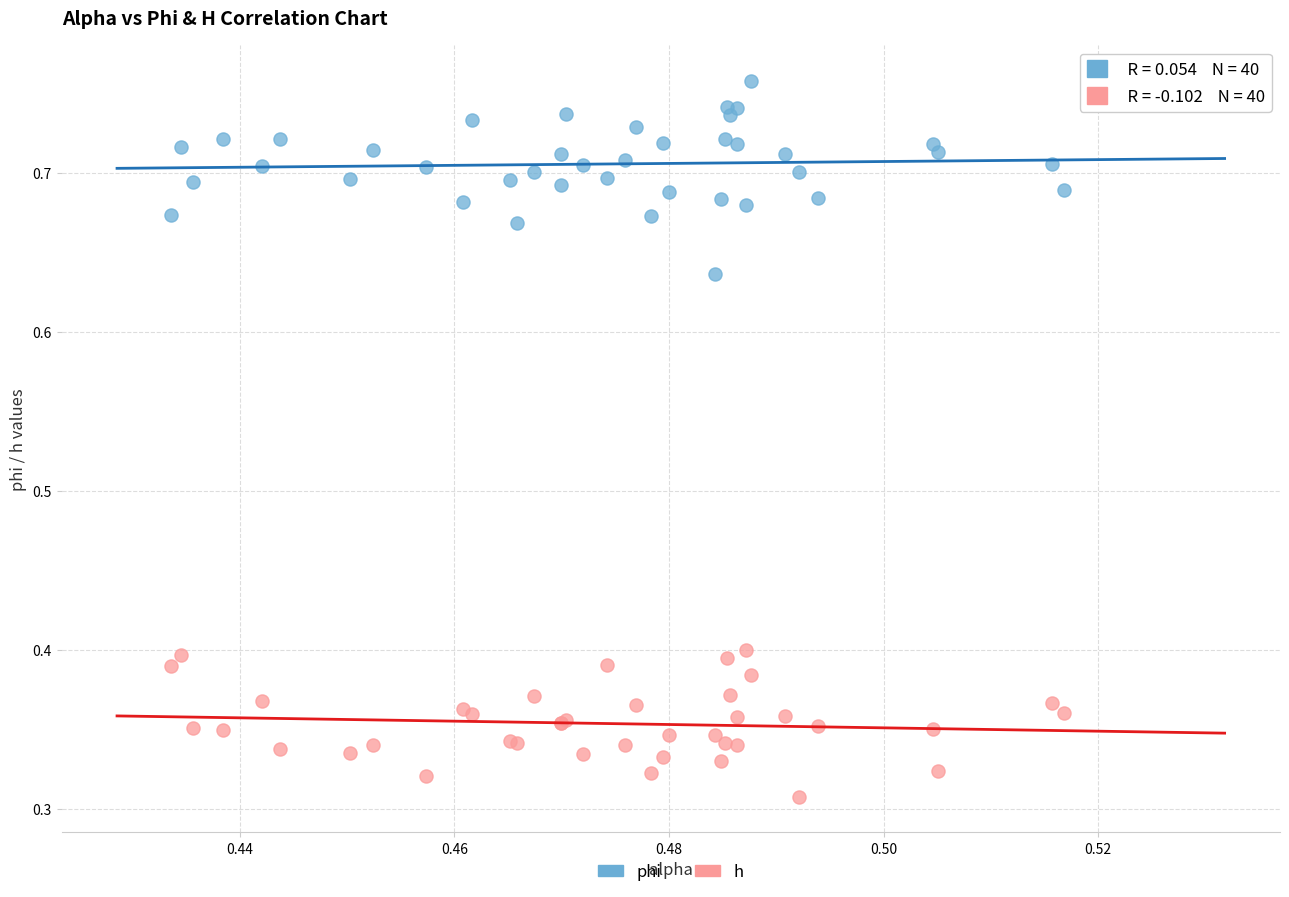

Which series reaches the minimum Y coordinate?

h